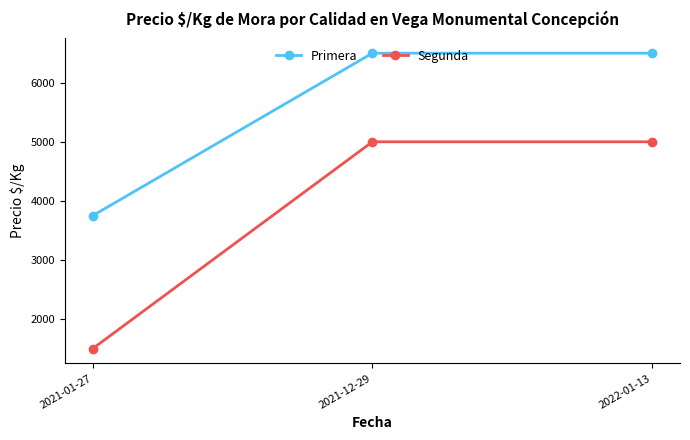

How many values in the Segunda series are below 5000?

1